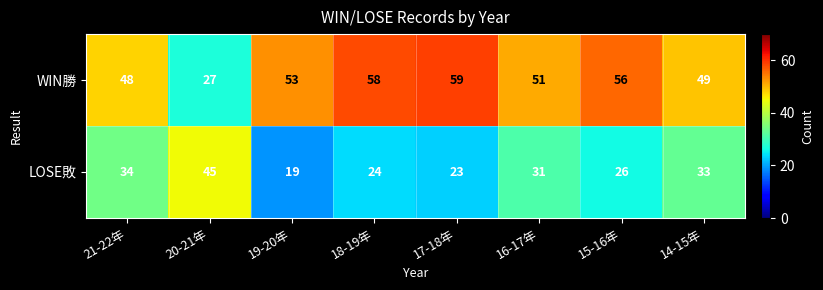

What is the smallest value displayed?

19